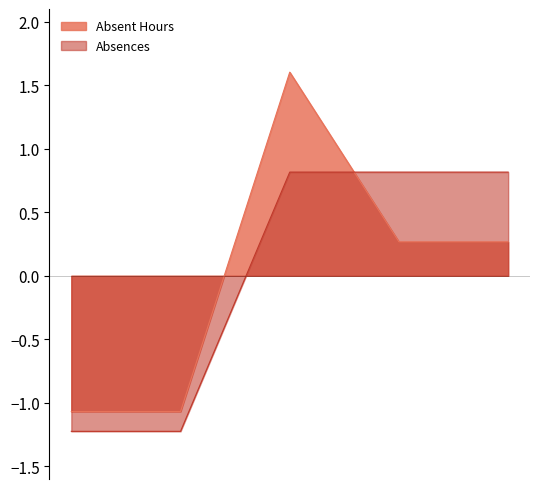

Which has a higher value, 2022-12-05 or 2022-12-14?

2022-12-14